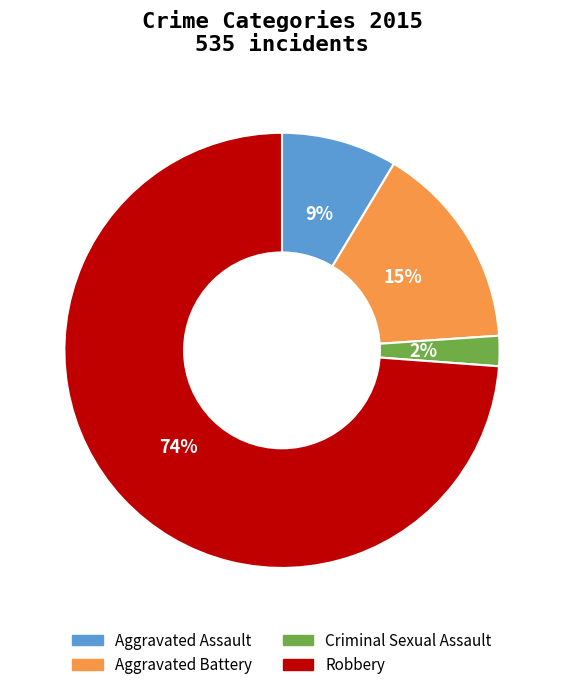

To the nearest percent, what percentage of the pie is Aggravated Assault?

9%